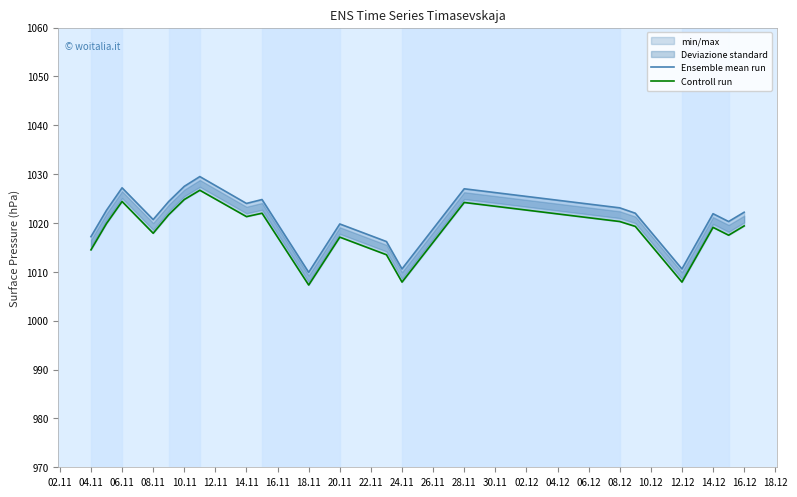

Which series changed the most between 20.11 and 08.12?

Ensemble mean run